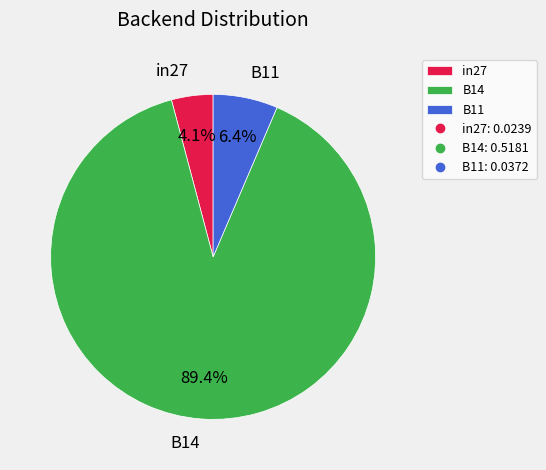

What is the smallest slice in the pie chart?

in27